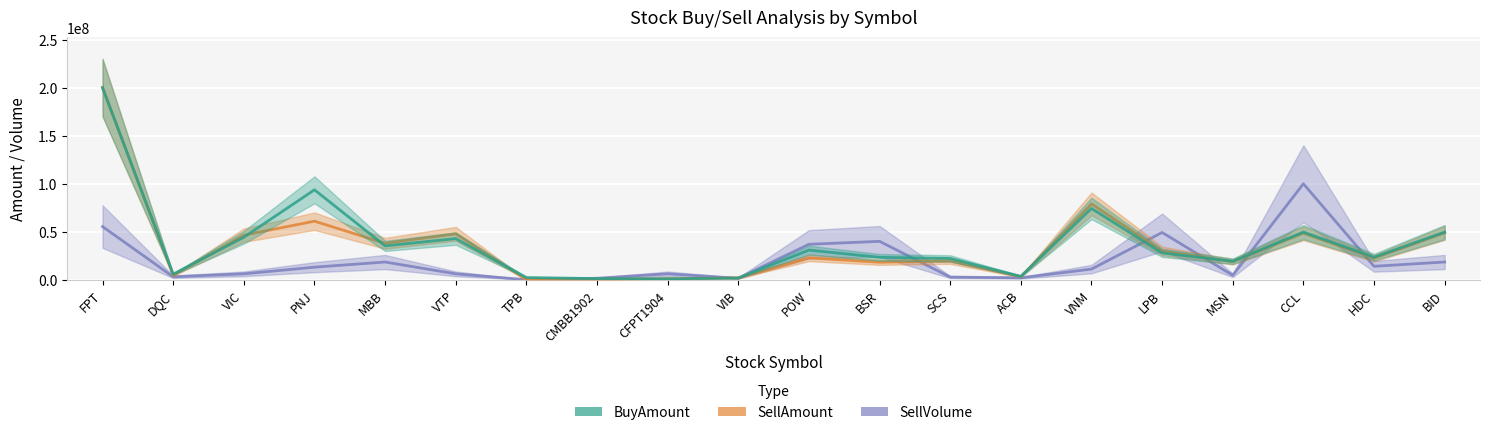

What is the label of the 15th point from the left?

VNM